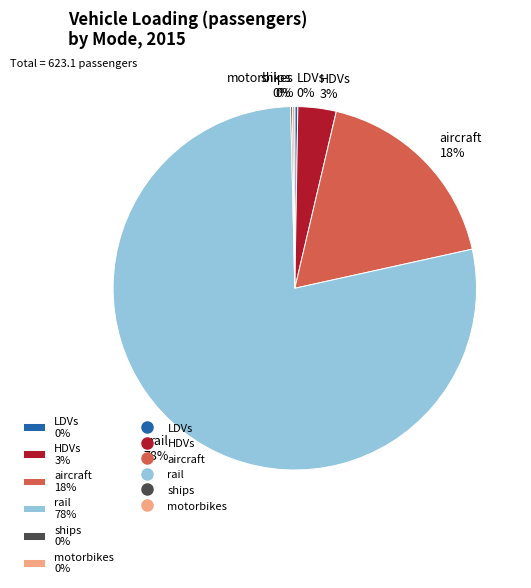

Is there a majority slice in this chart?

Yes